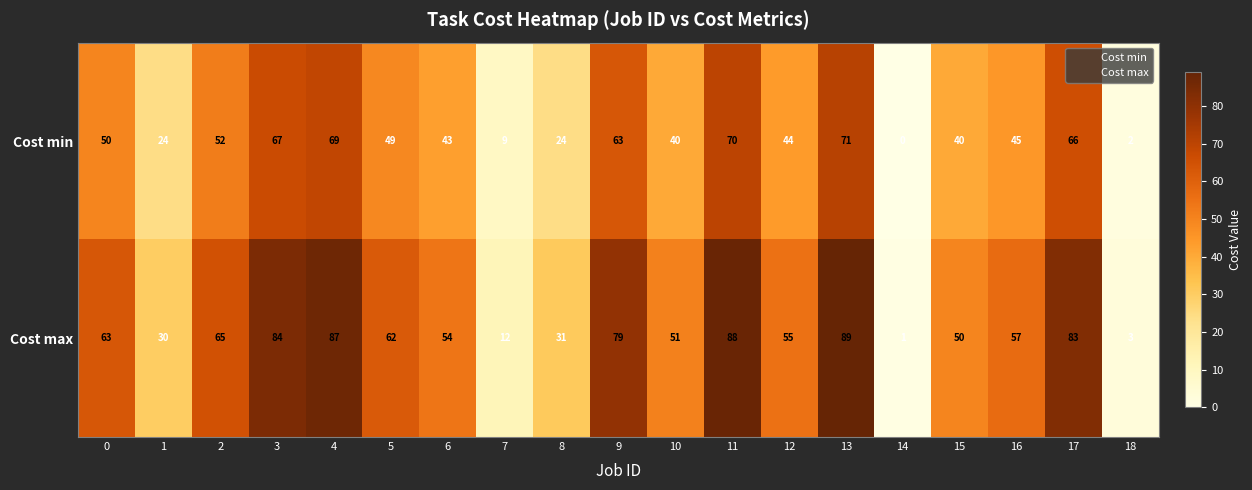

What is the total value across all series at 9?

142